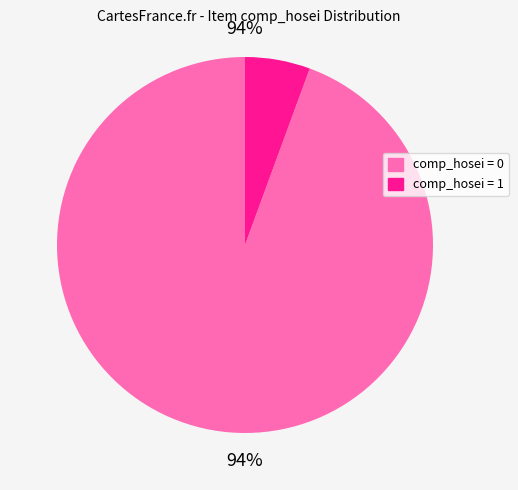

Which category has the smallest portion of the pie?

comp_hosei = 1